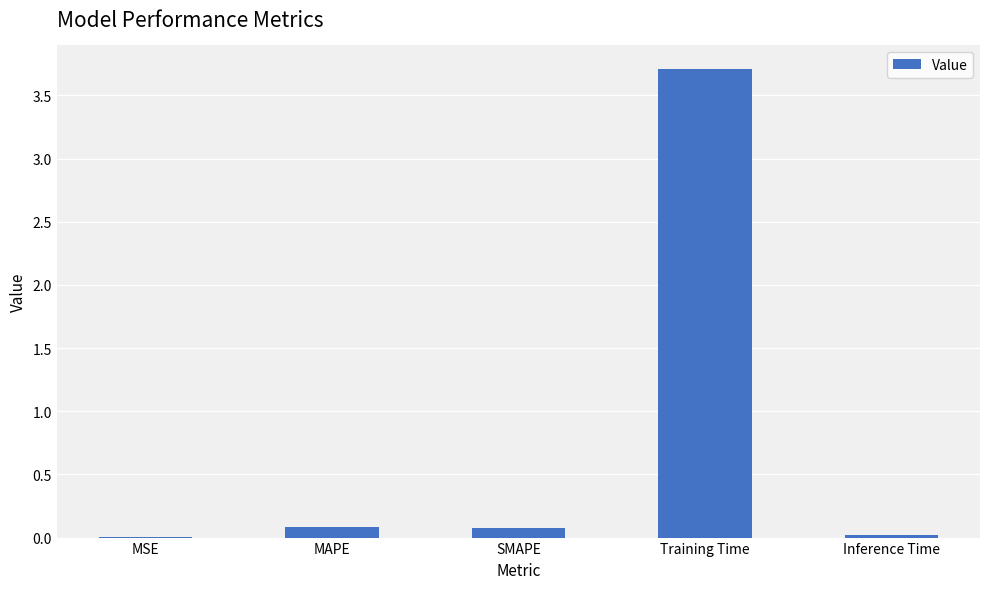

Is it true that the value at MSE is 0.0?

True